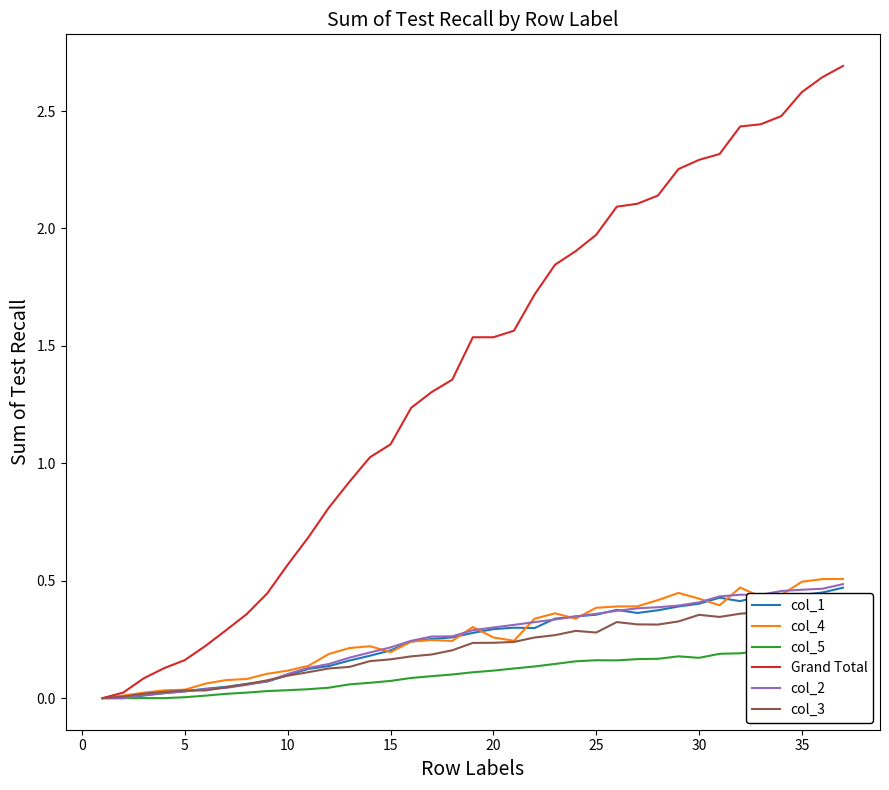

Is the value of Grand Total at 40 greater than the value of col_4 at 32?

Yes